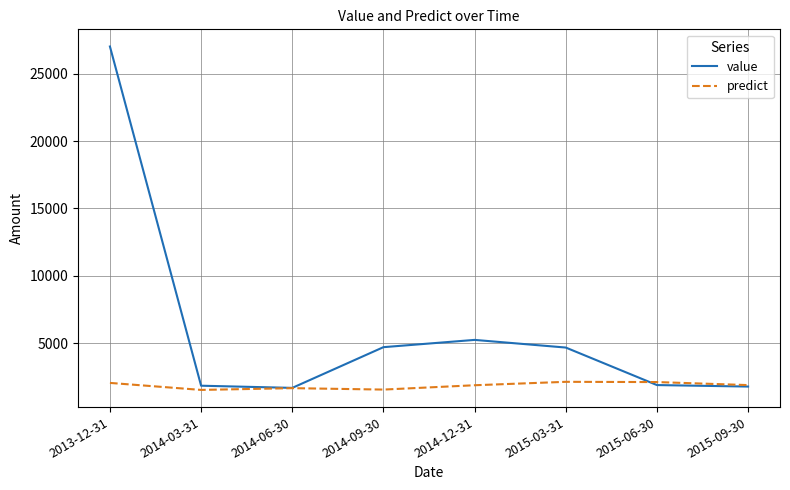

What position from the right is 2013-12-31?

8